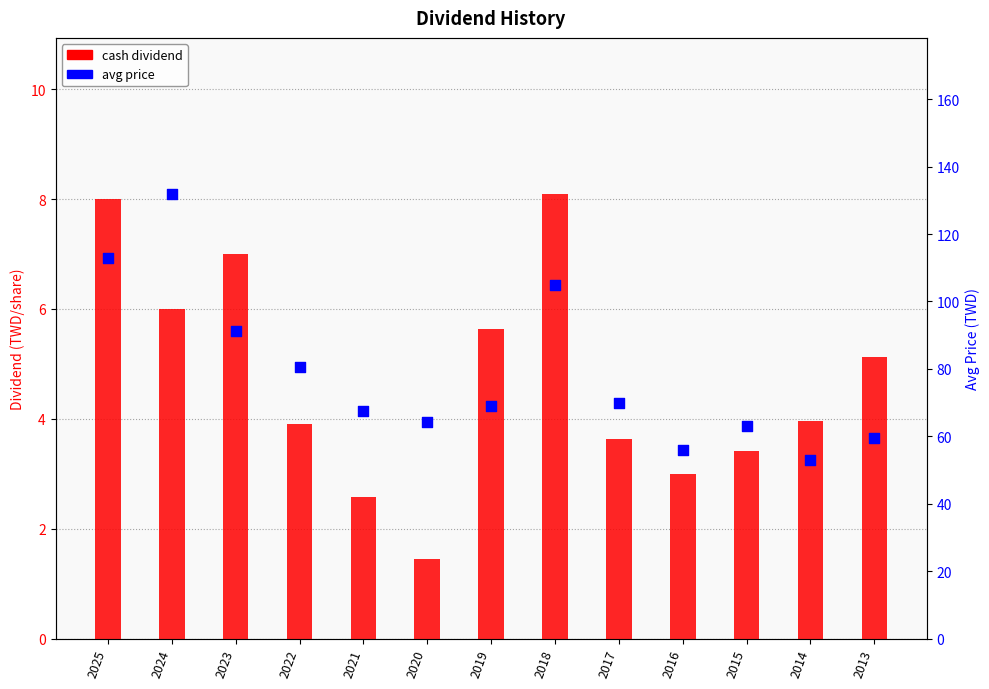

At which category is the sum across all series the highest?

2024